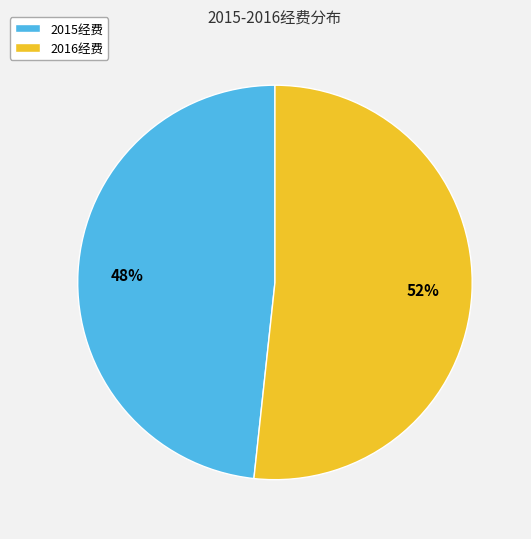

To the nearest percent, what is the average slice percentage?

50%